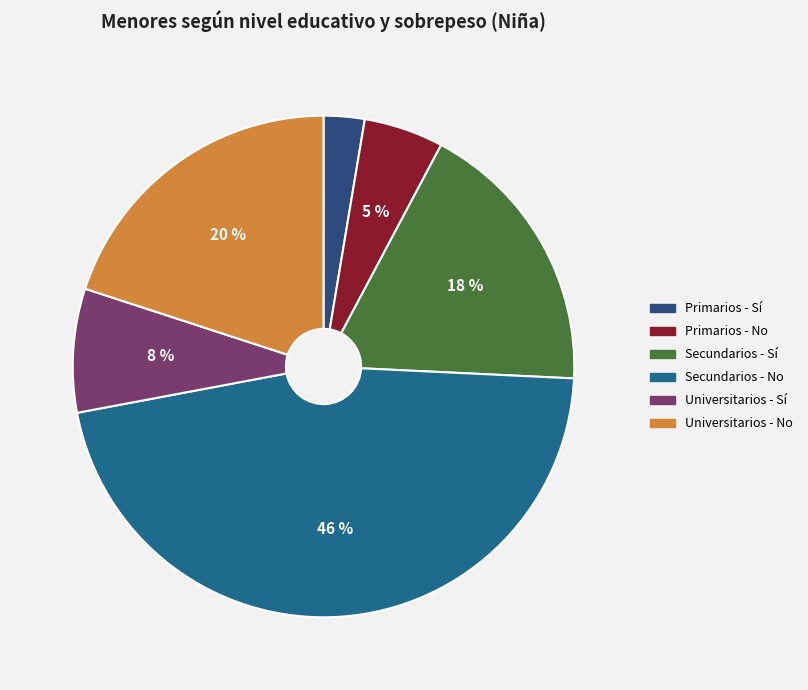

To the nearest percent, what percentage of the pie is Secundarios - Sí?

18%